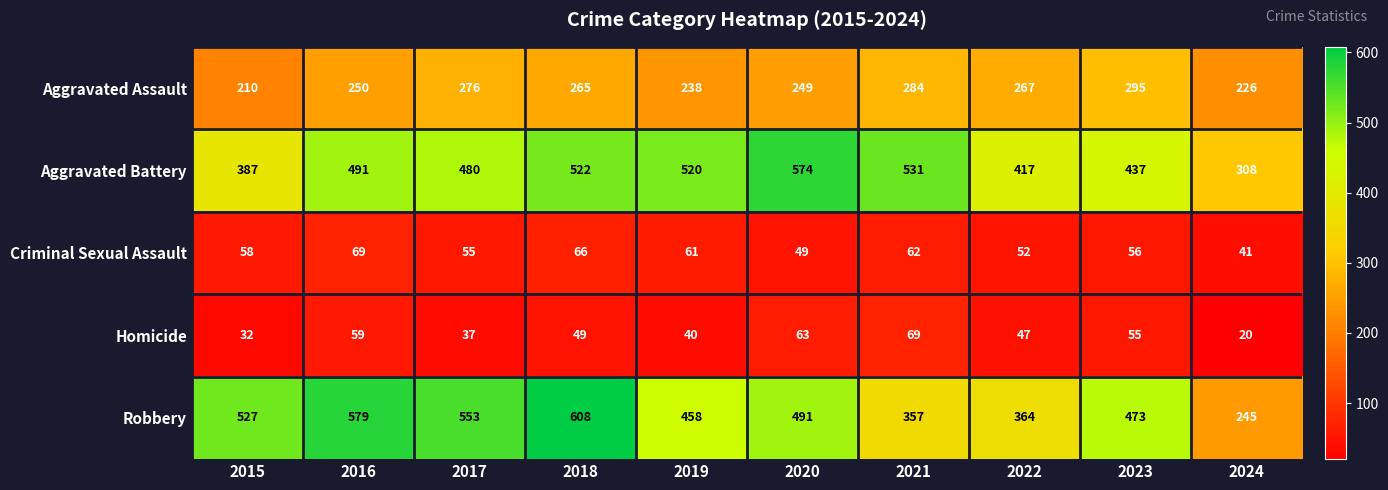

True or false: Aggravated Battery has a value of 522 at 2018.

True